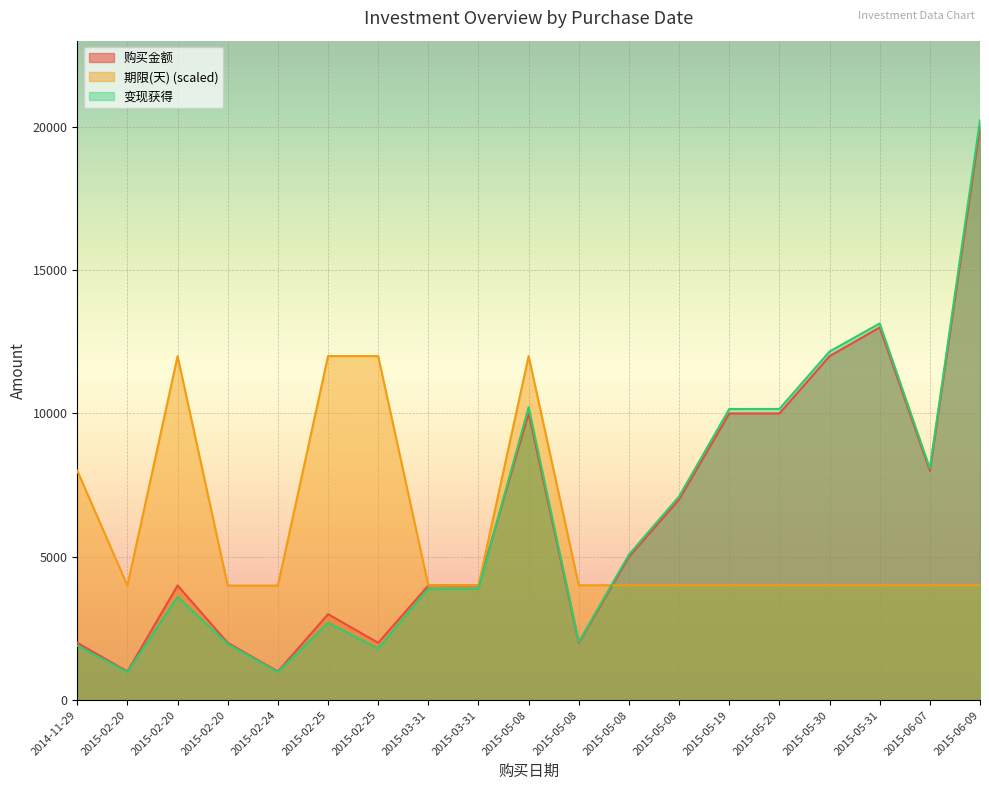

Which category has the lowest value across all series?

2015-02-24